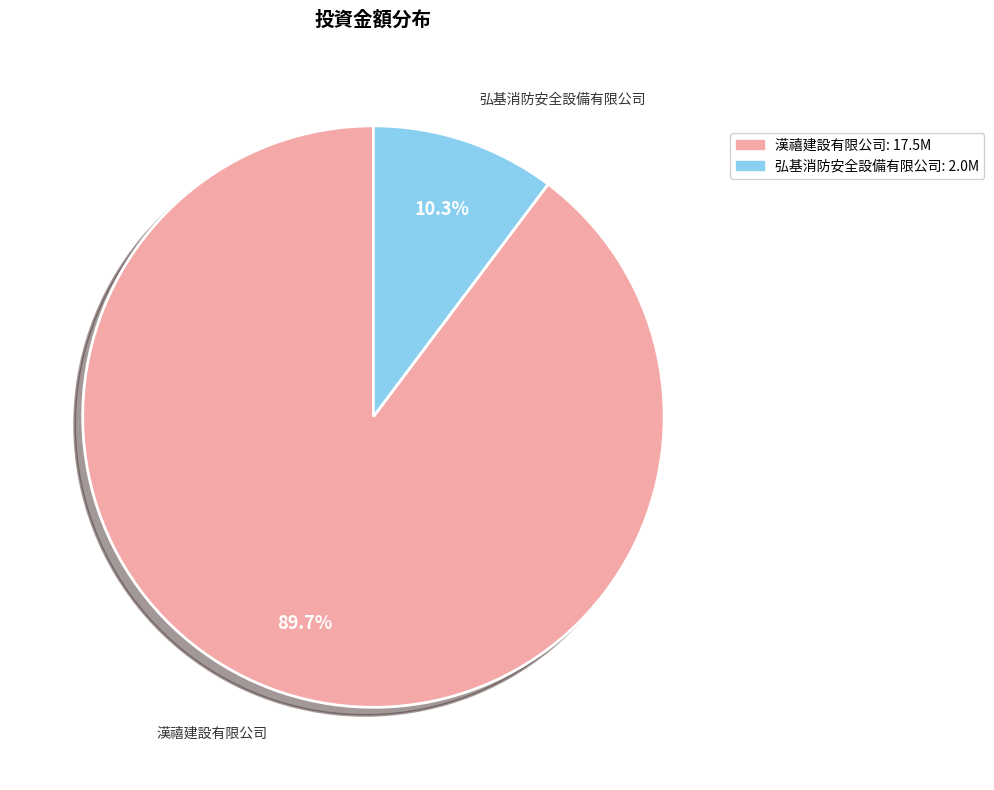

Which slice is the largest?

漢禧建設有限公司